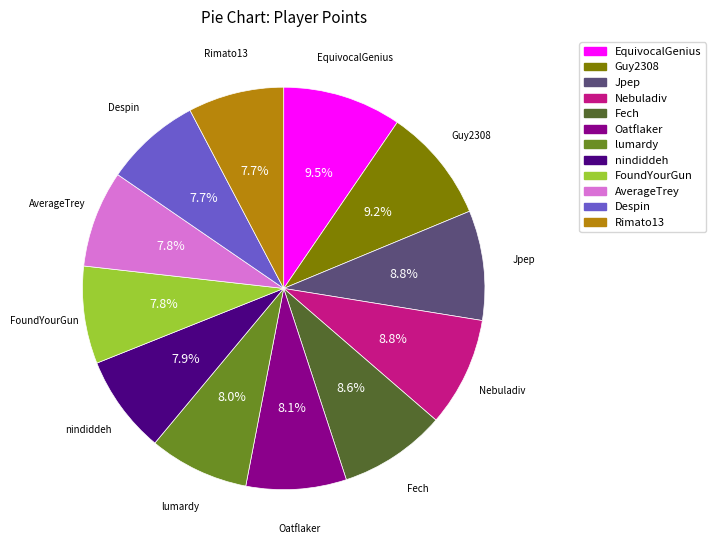

What percentage is the Rimato13 slice, to the nearest percent?

8%